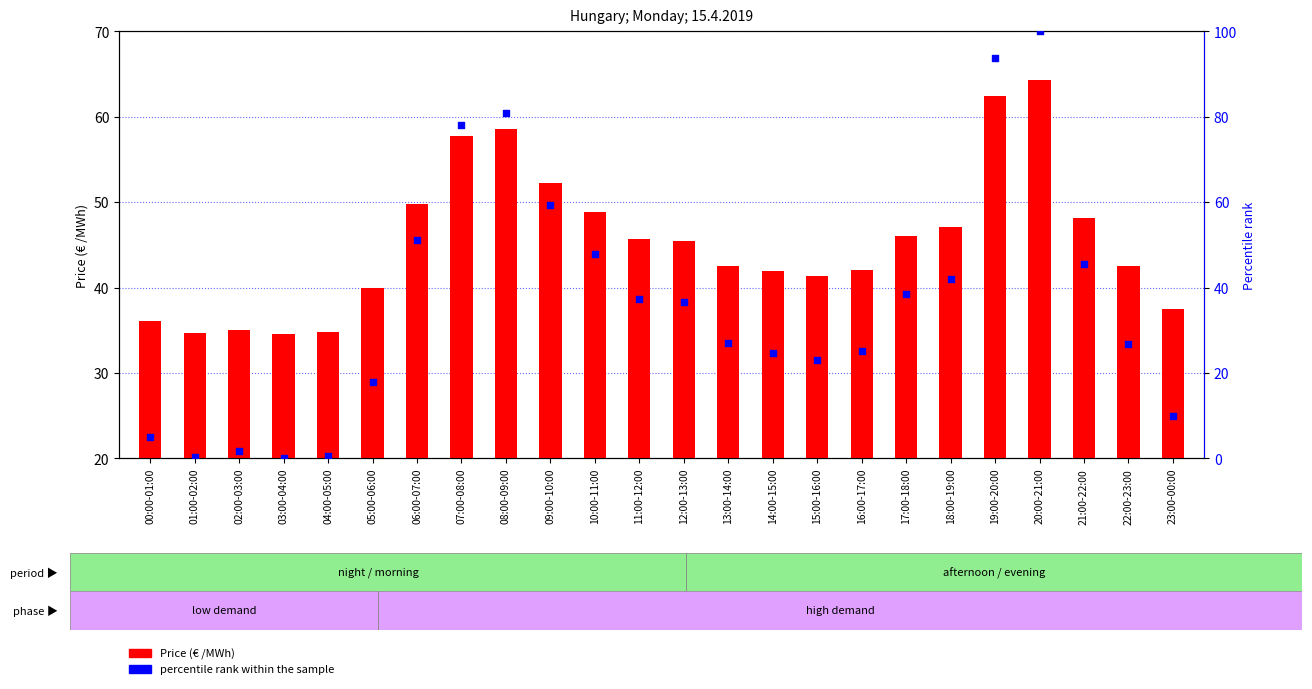

Which series reaches the maximum Y coordinate?

percentile rank within the sample